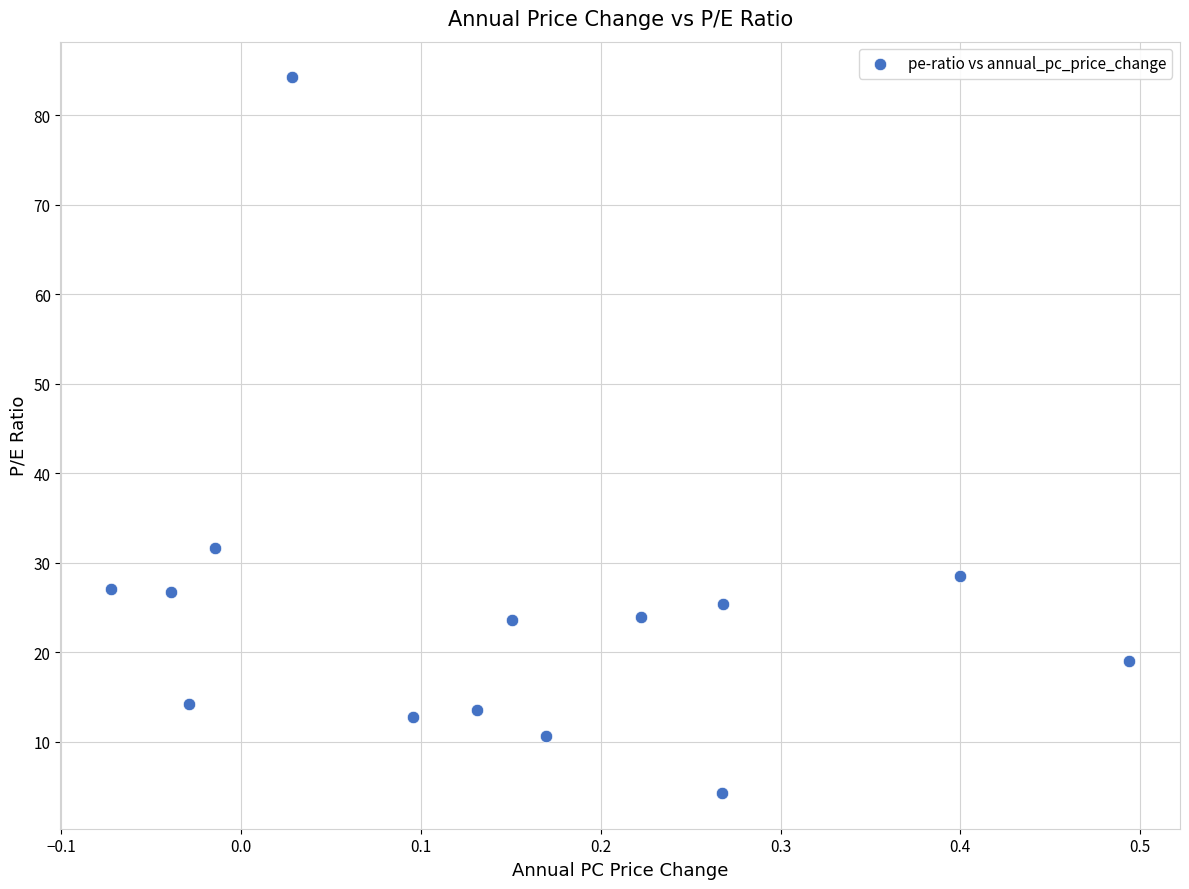

What is the range of Y values (max minus min)?

79.9